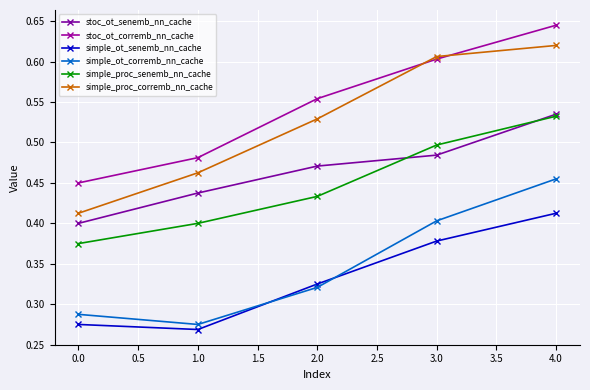

How many stoc_ot_corremb_nn_cache values are between 0 and 1?

5